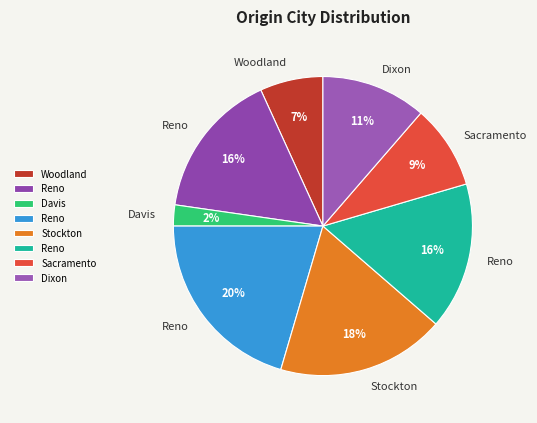

Which category has the biggest portion of the pie?

Reno